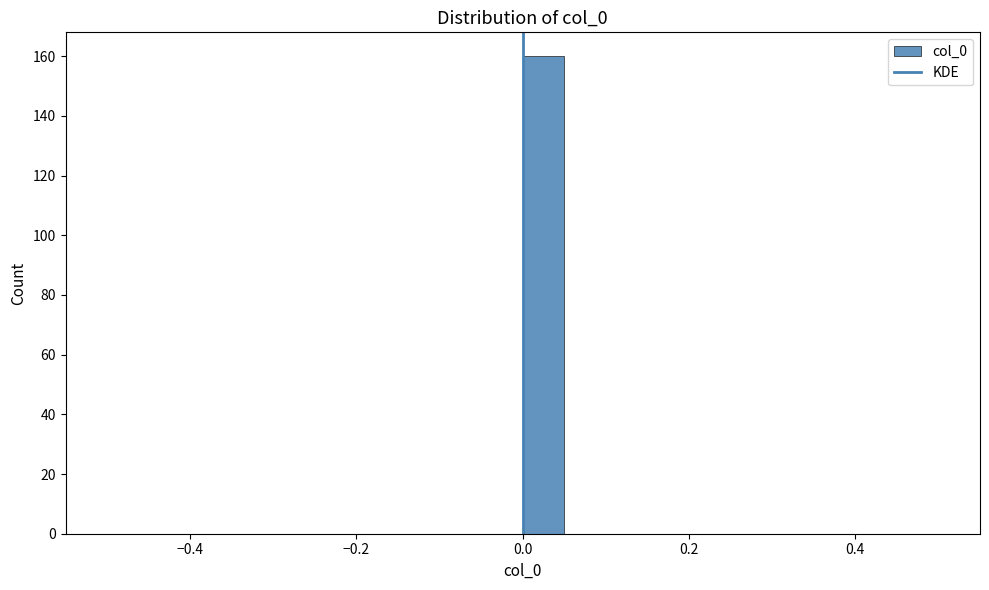

Read against the x-axis, roughly where is the centre of the tallest bar?

0.02